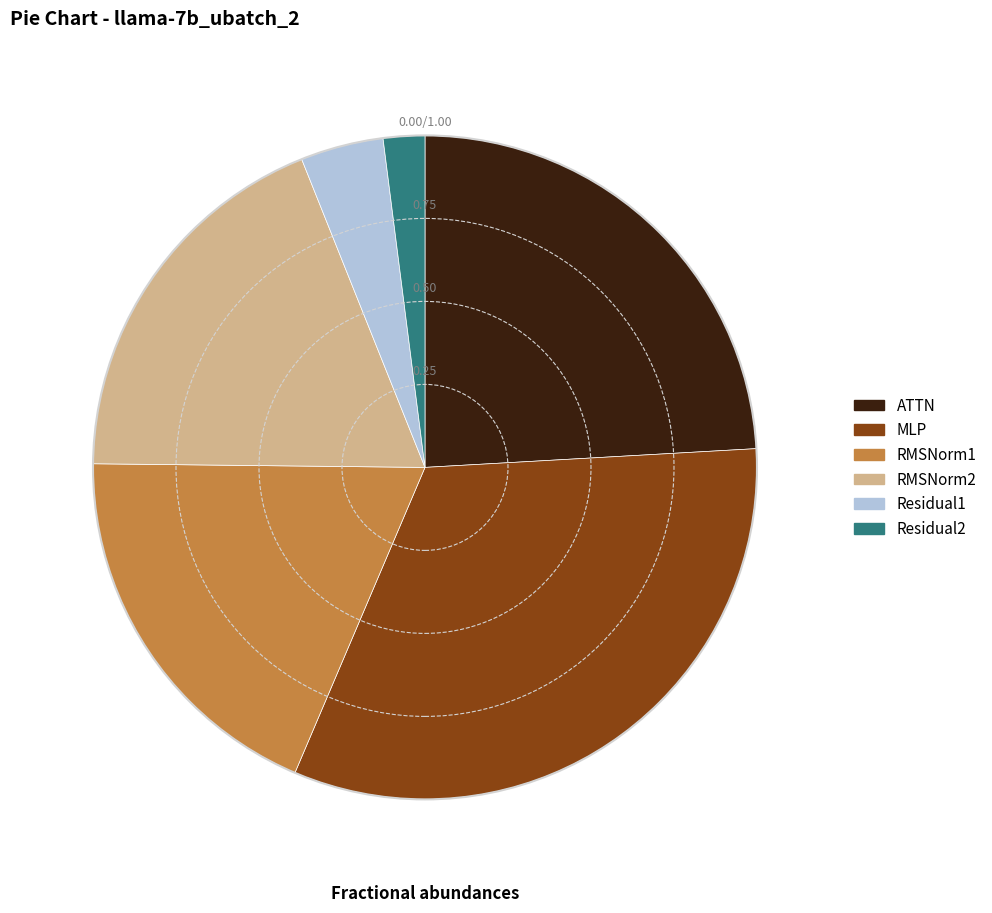

Which category has the biggest portion of the pie?

MLP